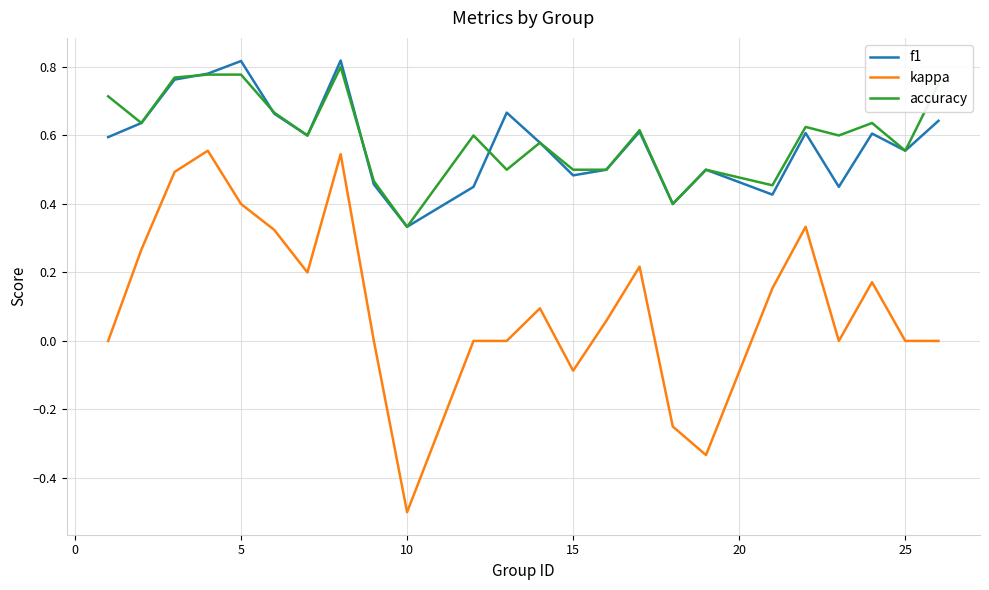

Which series has the widest spread of values?

kappa